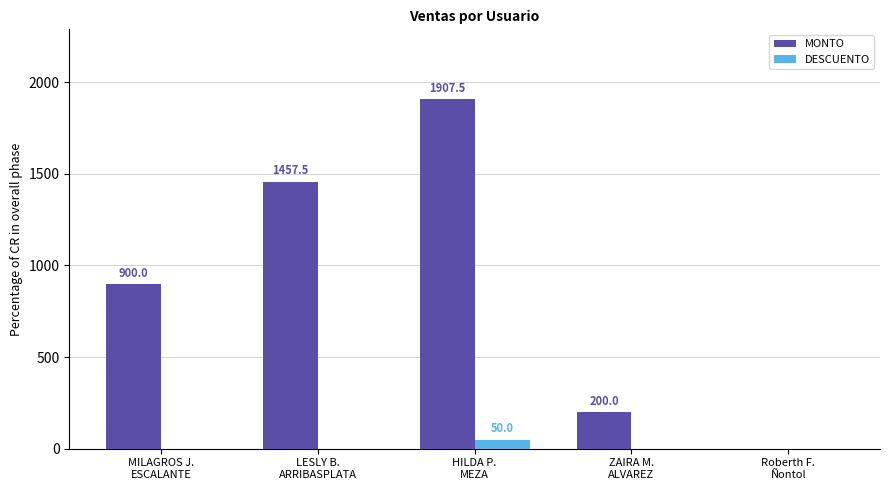

Does the chart contain stacked bars?

No